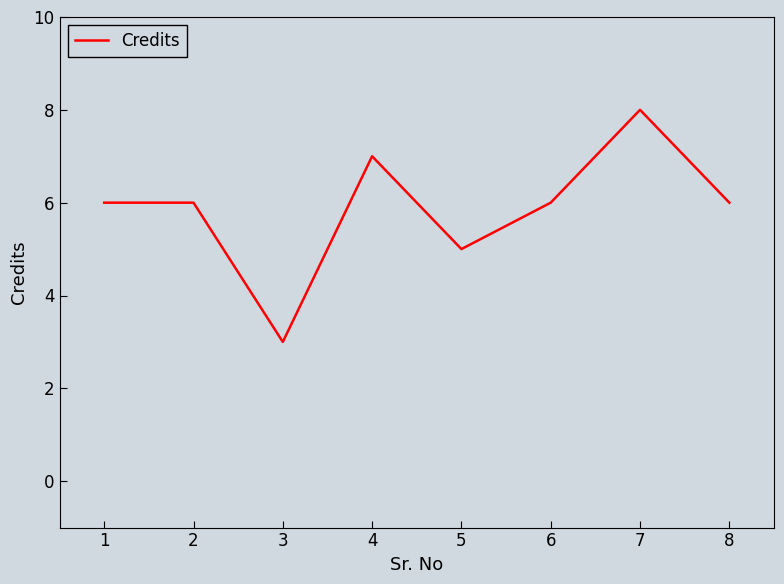

Reading right to left, transcribe all the data shown in this chart.

8=6	7=8	6=6	5=5	4=7	3=3	2=6	1=6